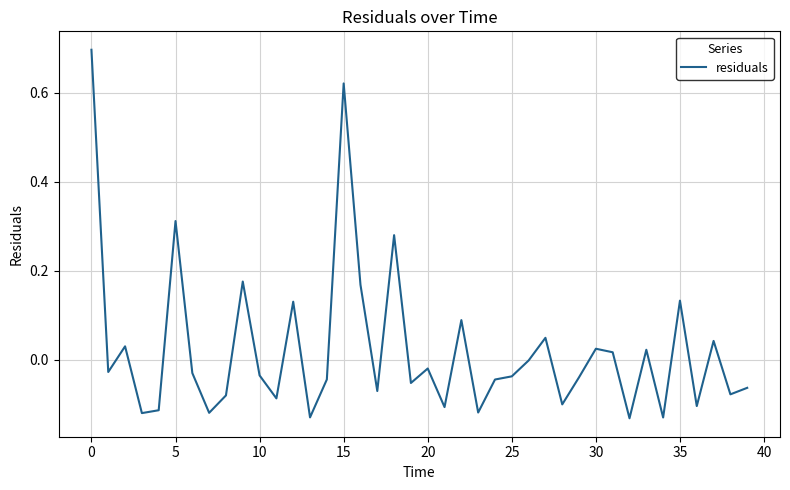

What is the difference between the maximum and minimum values?

0.8